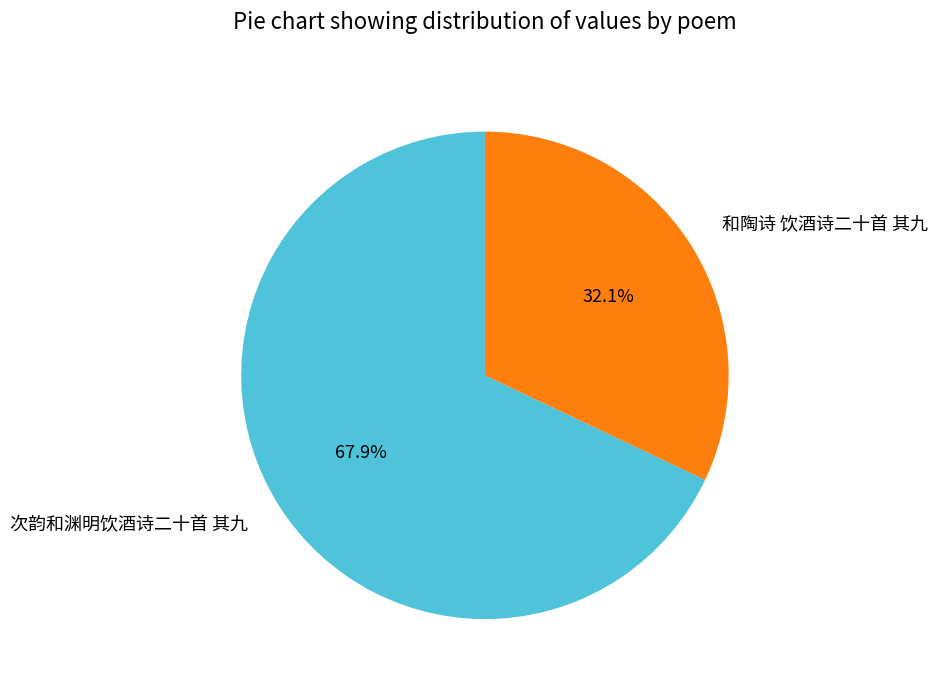

To the nearest percent, what is the combined percentage of 和陶诗 饮酒诗二十首 其九 and 次韵和渊明饮酒诗二十首 其九?

100%